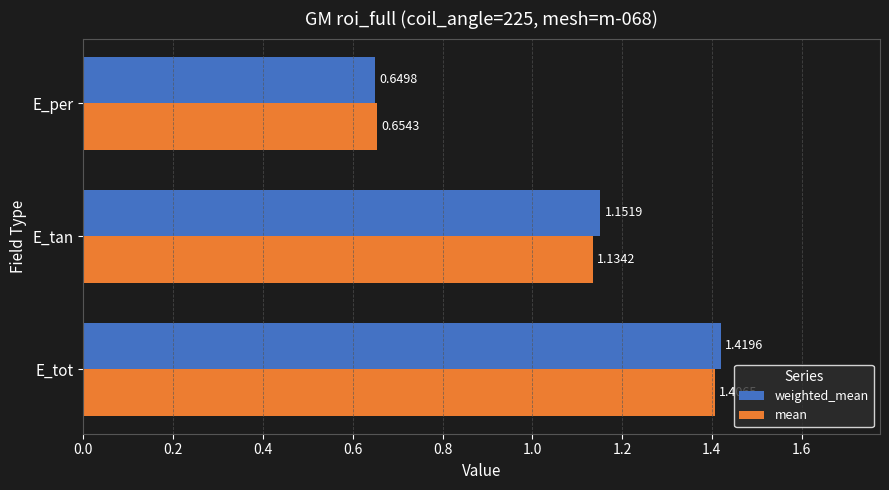

How many distinct data groups are displayed?

2